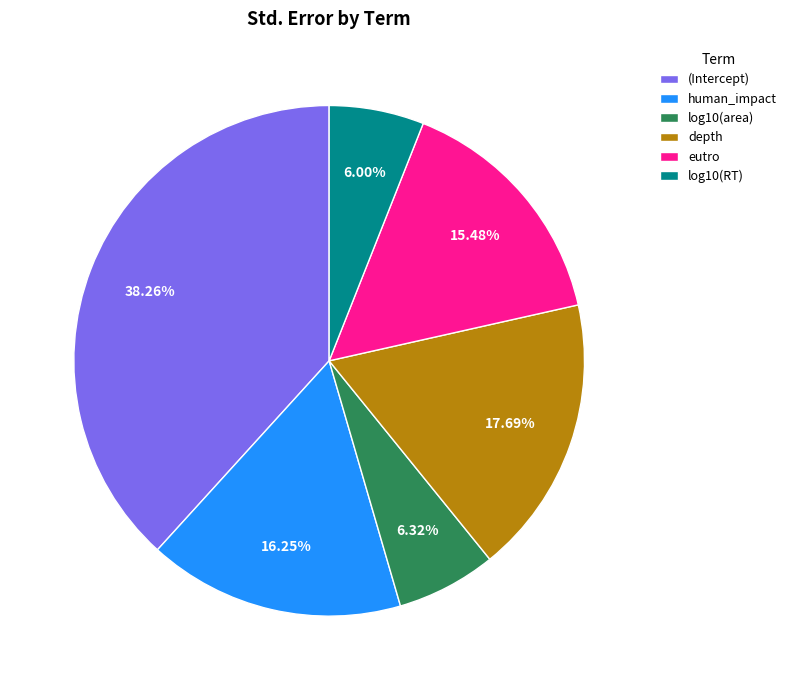

Which has a higher value, (Intercept) or log10(area)?

(Intercept)